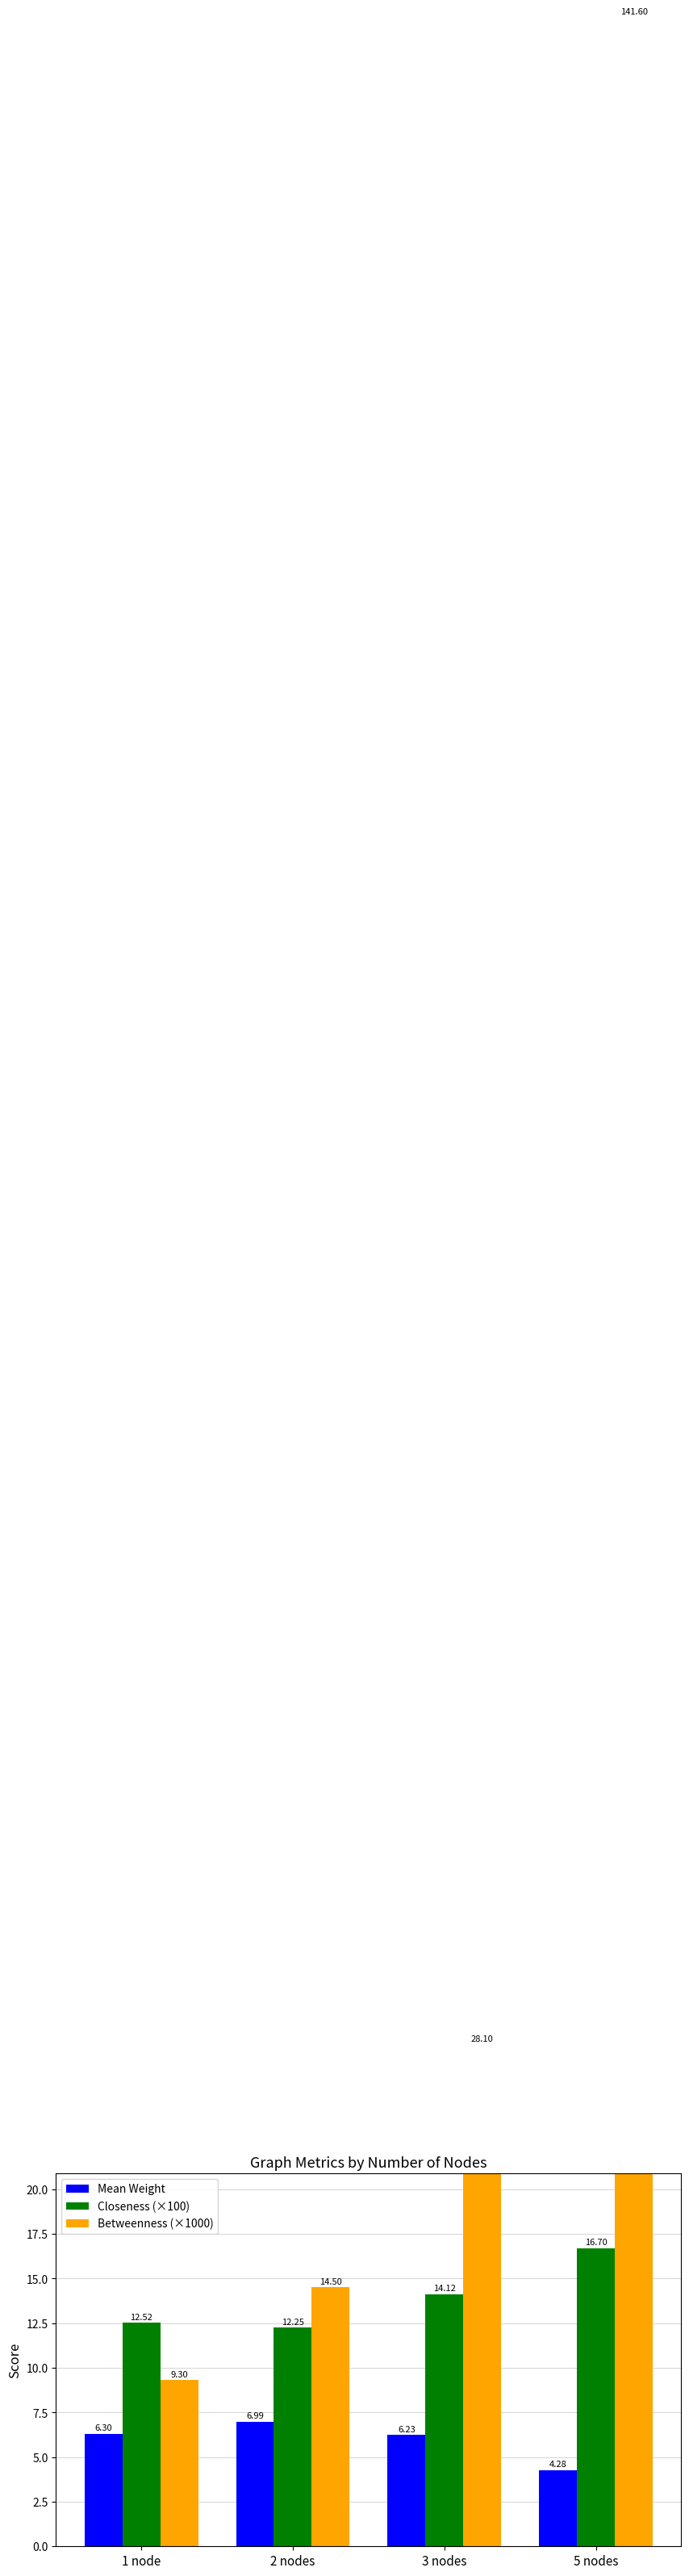

How many series are shown in this chart?

3